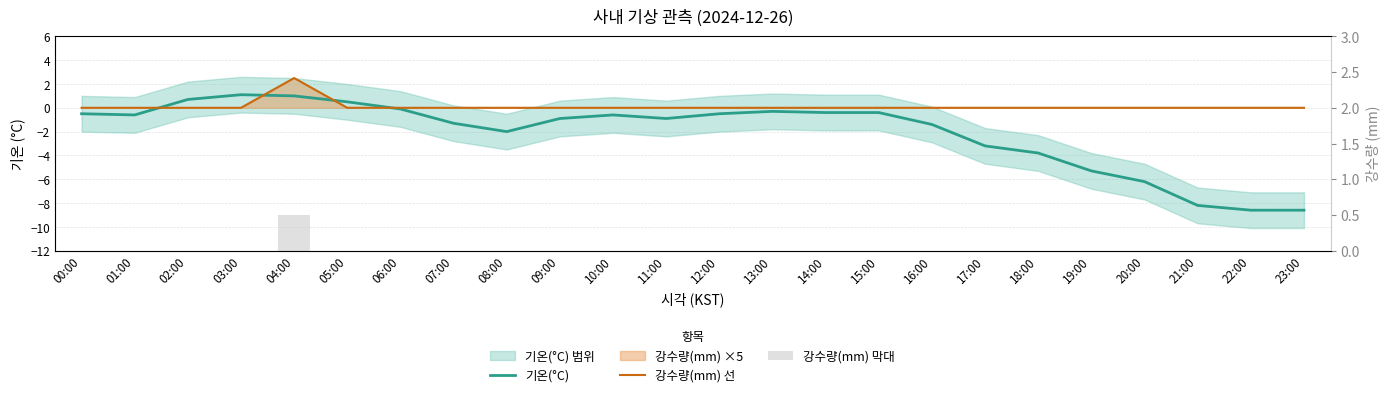

At which category is the sum across all series the highest?

04:00